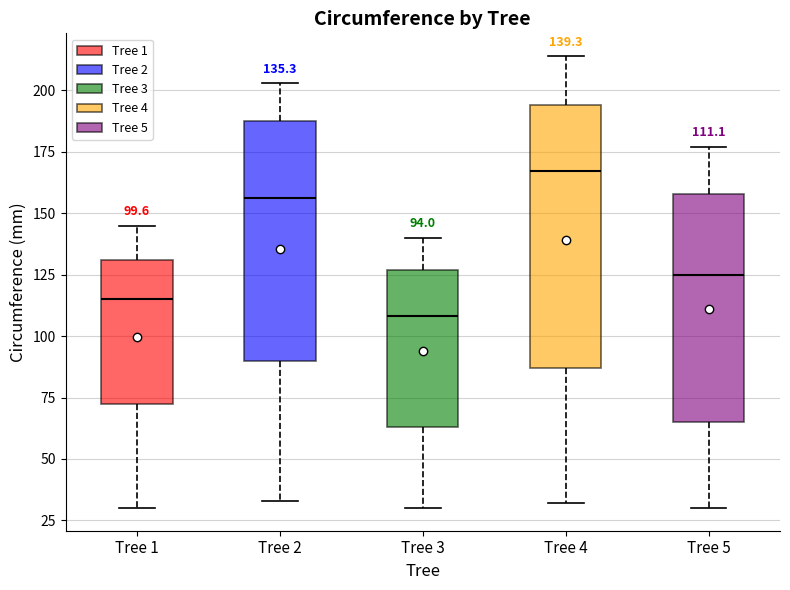

Comparing the boxes themselves (not the whiskers), which one is the tallest?

Tree 4